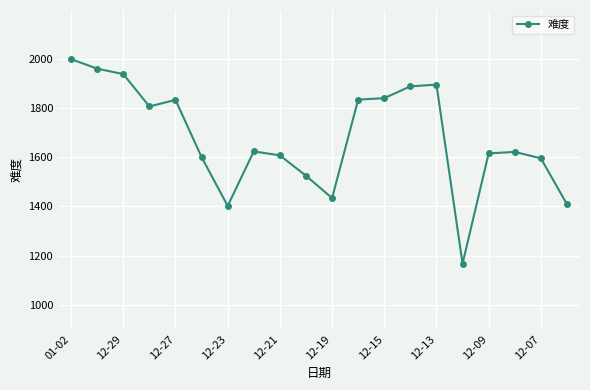

True or false: the data has more than 2 interior local peaks.

True